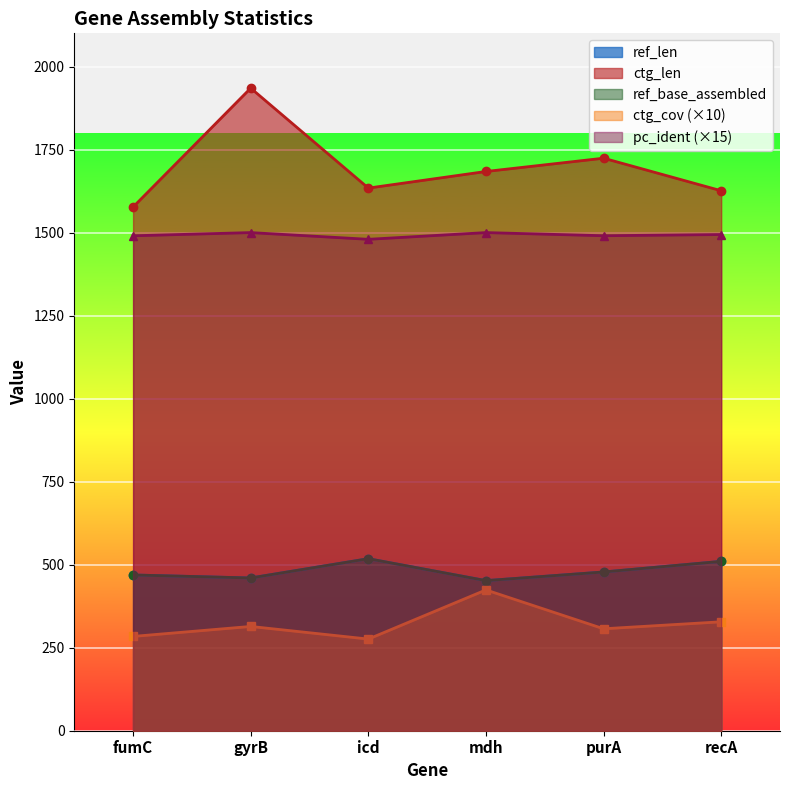

Reading left to right, transcribe all the data shown in this chart.

ref_len: fumC=469.0	gyrB=460.0	icd=518.0	mdh=452.0	purA=478.0	recA=510.0
ref_base_assembled: fumC=469.0	gyrB=460.0	icd=518.0	mdh=452.0	purA=478.0	recA=510.0
ctg_len: fumC=1577.0	gyrB=1935.0	icd=1634.0	mdh=1684.0	purA=1724.0	recA=1626.0
ctg_cov: fumC=284.0	gyrB=314.0	icd=276.0	mdh=424.0	purA=307.0	recA=328.0
pc_ident: fumC=1490.4	gyrB=1500.0	icd=1479.8	mdh=1500.0	purA=1490.6	recA=1494.2